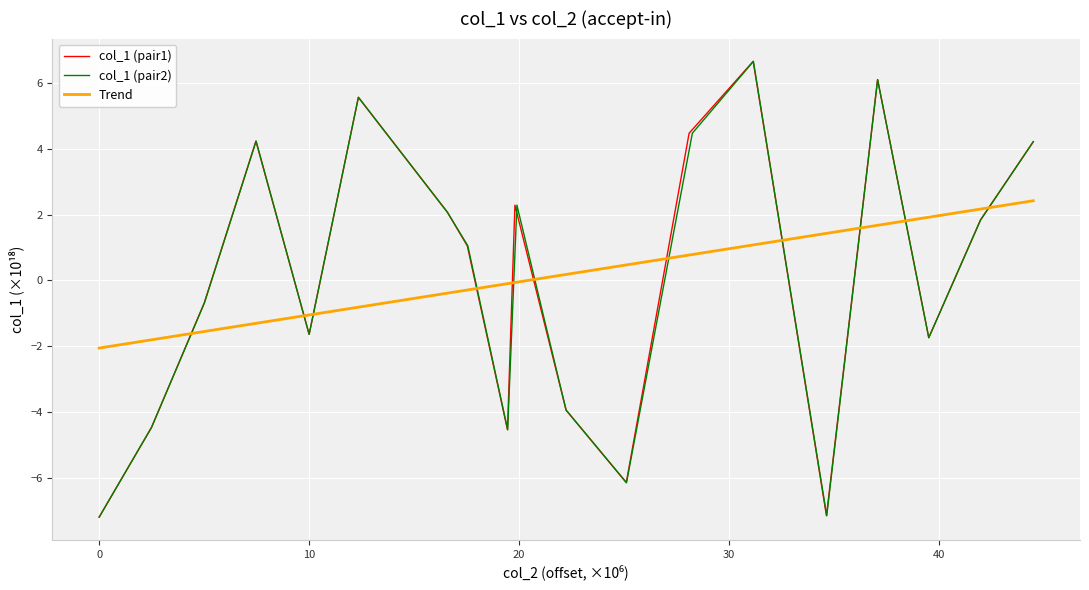

At how many categories does at least one series exceed 3?

6